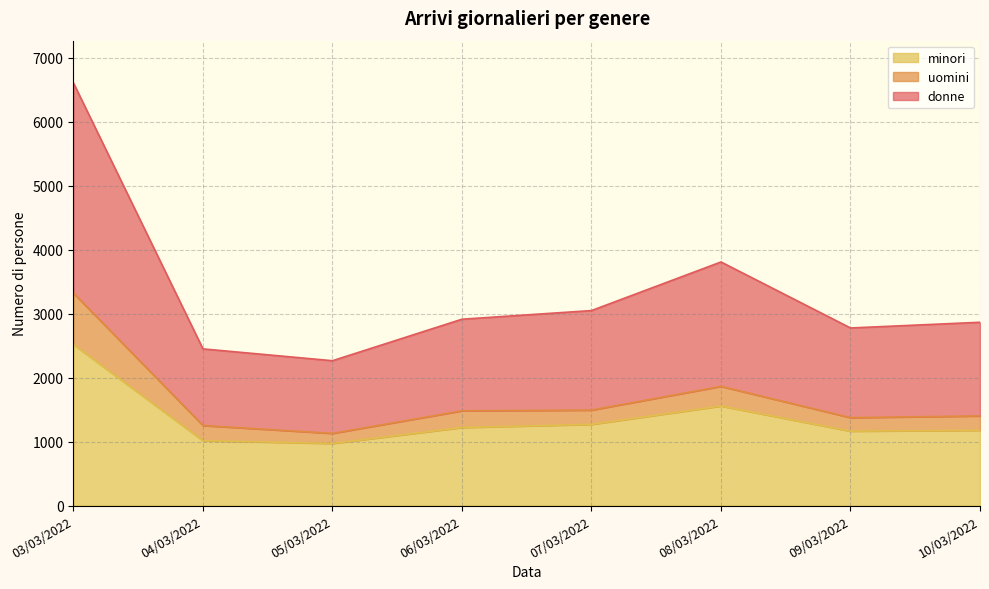

True or false: minori has a value of 1118 at 03/03/2022.

False